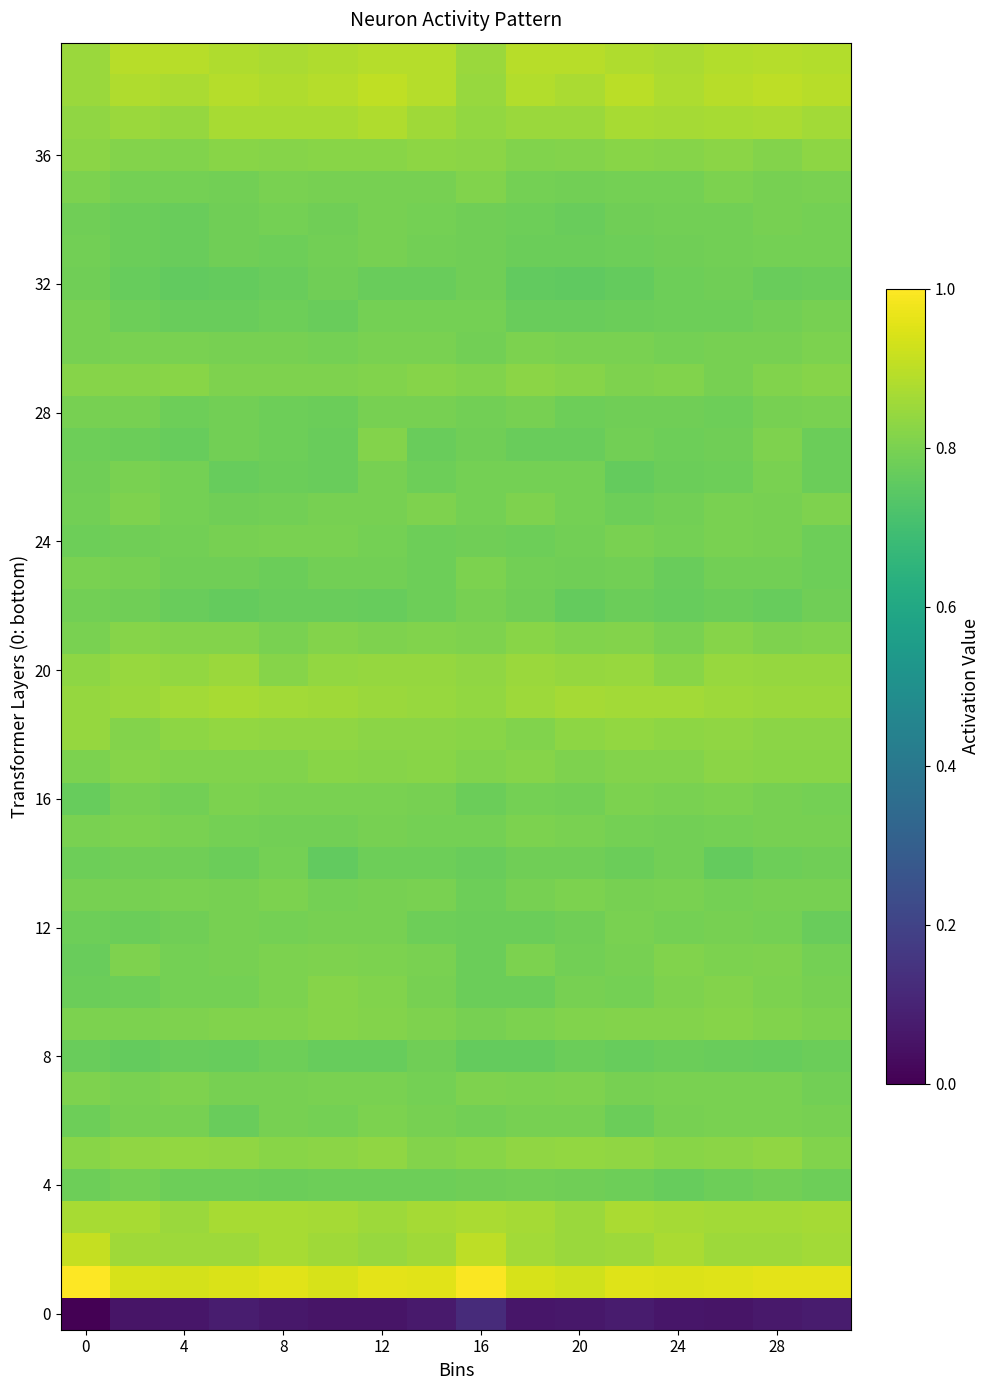

How many categories are shown in the chart?

16